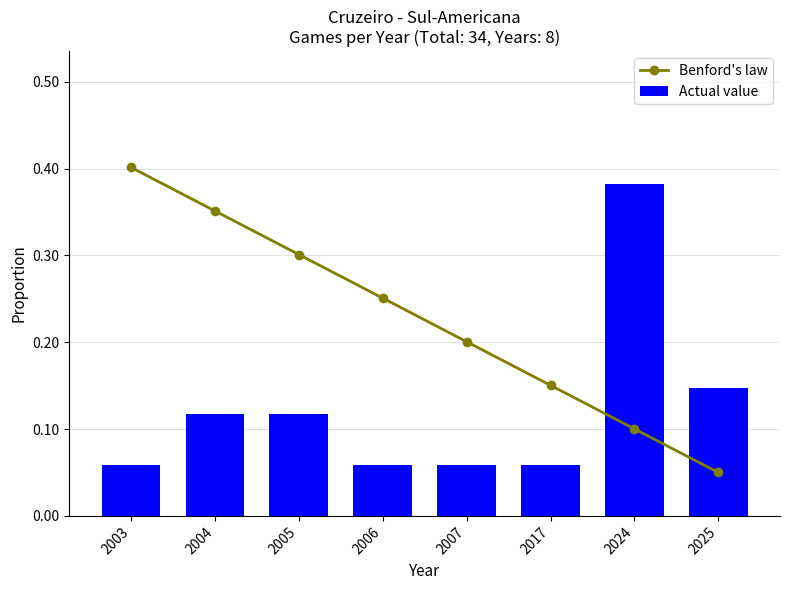

What is the average value of the Benford's law series?

0.2